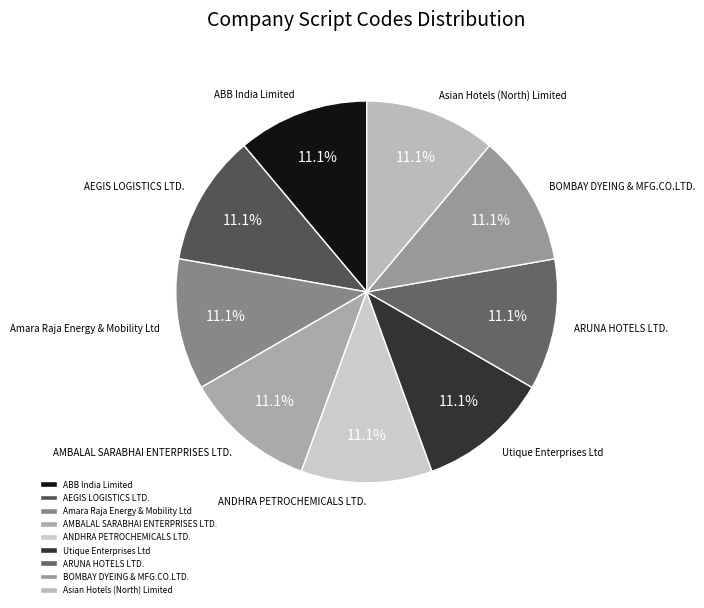

To the nearest percent, what portion does ANDHRA PETROCHEMICALS LTD. represent?

11%